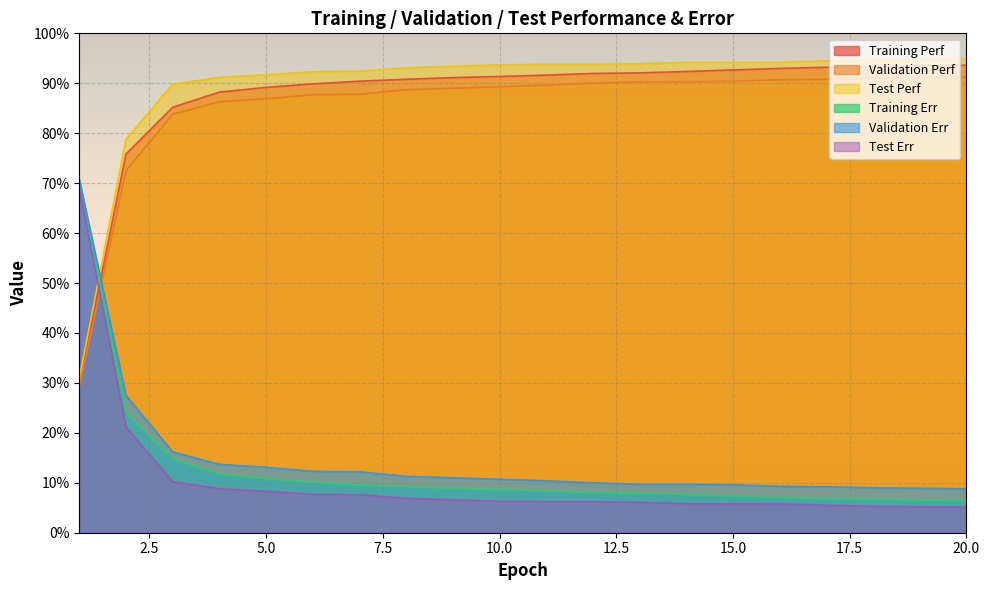

Which series has the widest spread of values?

Test Perf